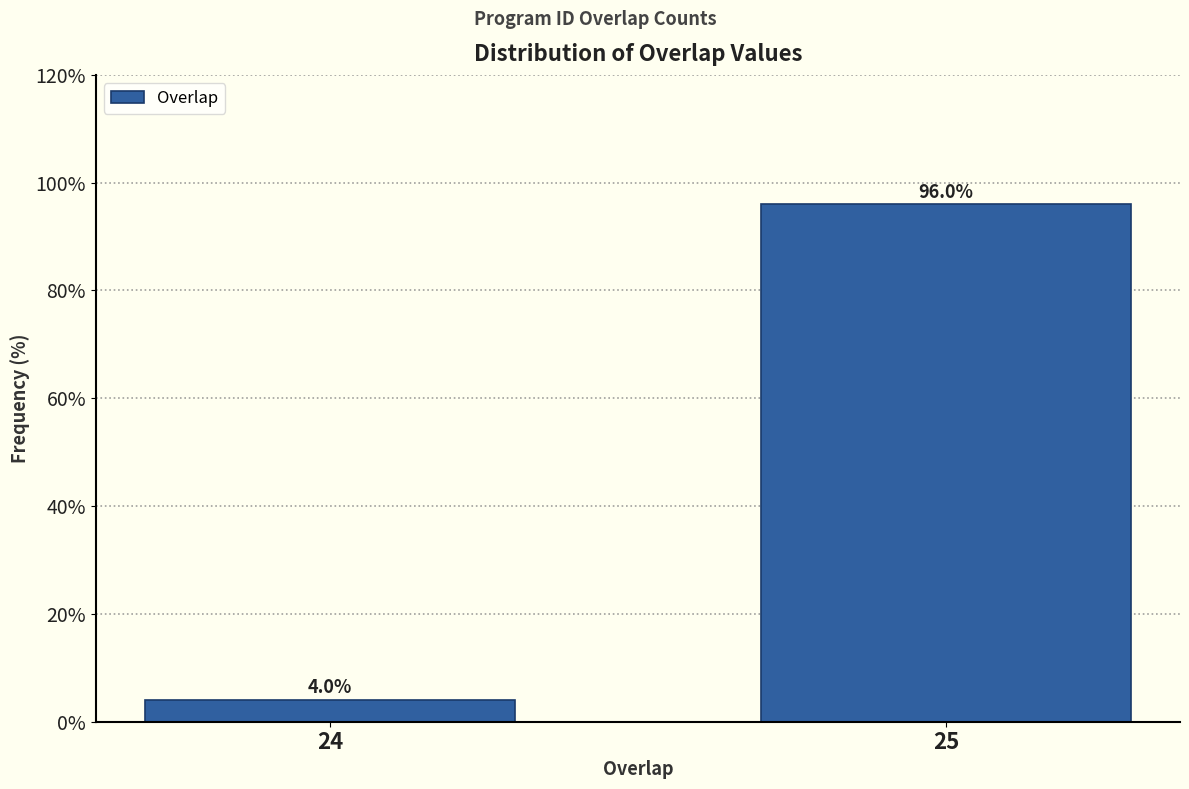

Reading left to right, list all the values displayed in this chart.

24=4	25=96